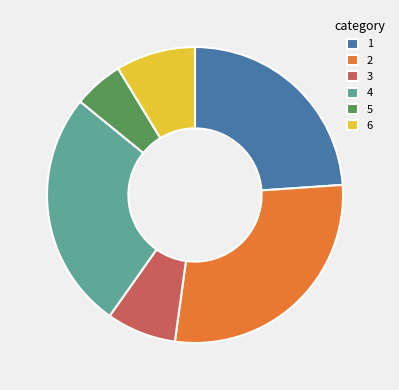

Combined, do 6 and 5 account for over 50%?

No